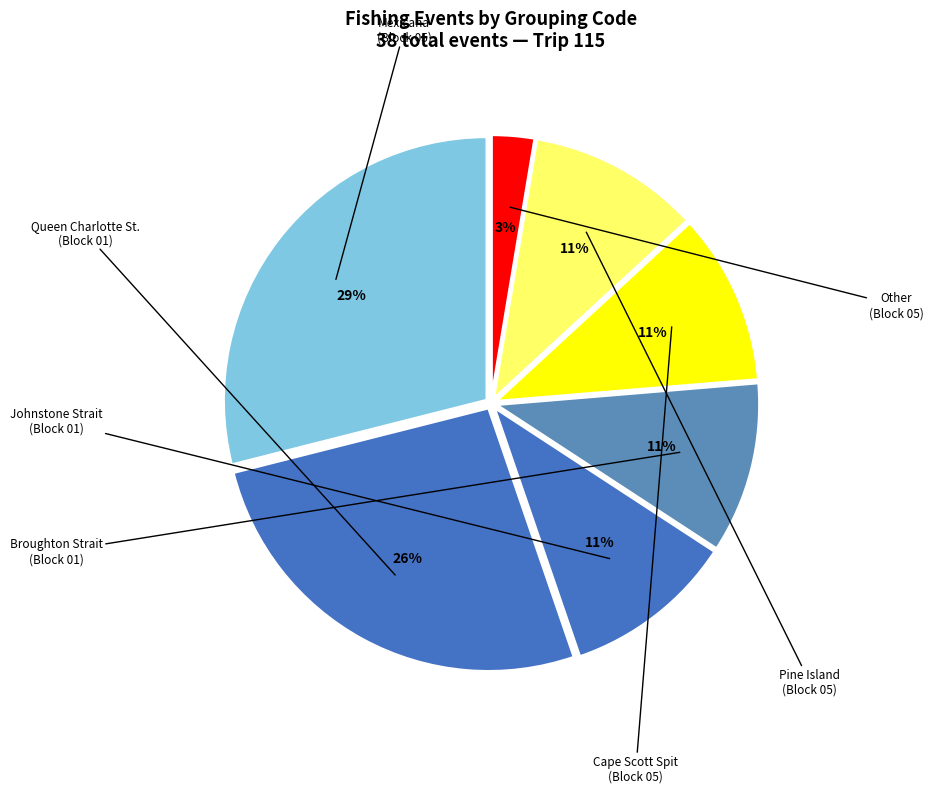

How many slices are in this pie chart?

7